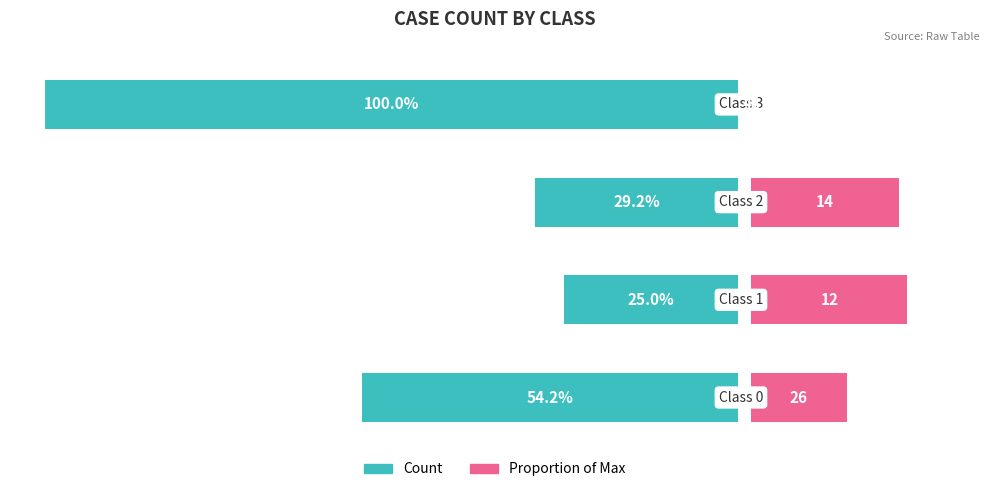

Is it true that the value at Class 0 is 26?

True